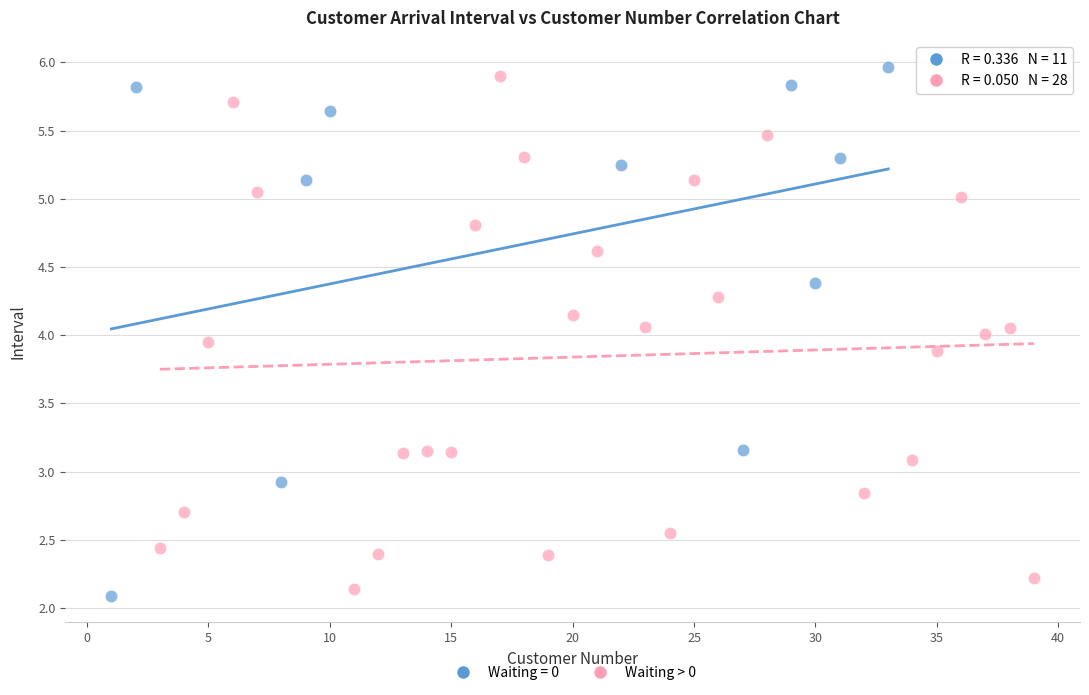

What are all the series names shown in the legend?

Waiting = 0, Waiting > 0